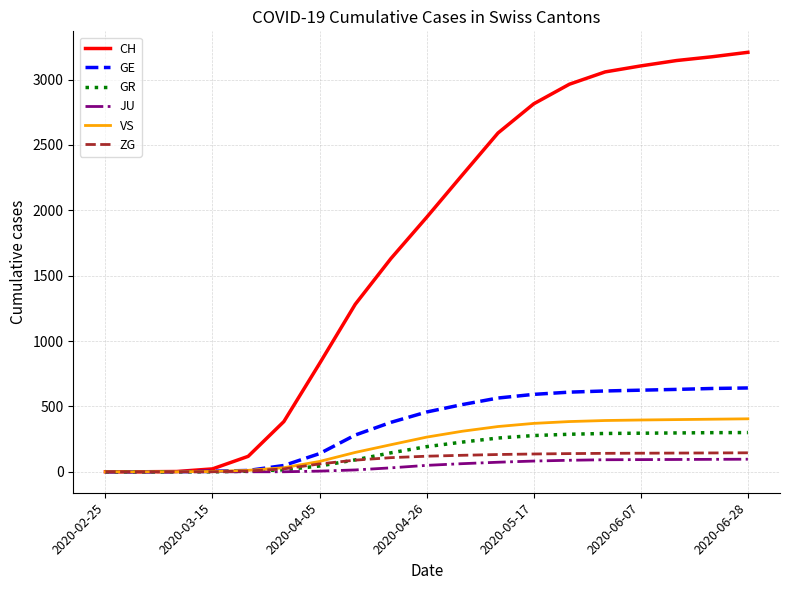

What is the maximum value for GE?

641